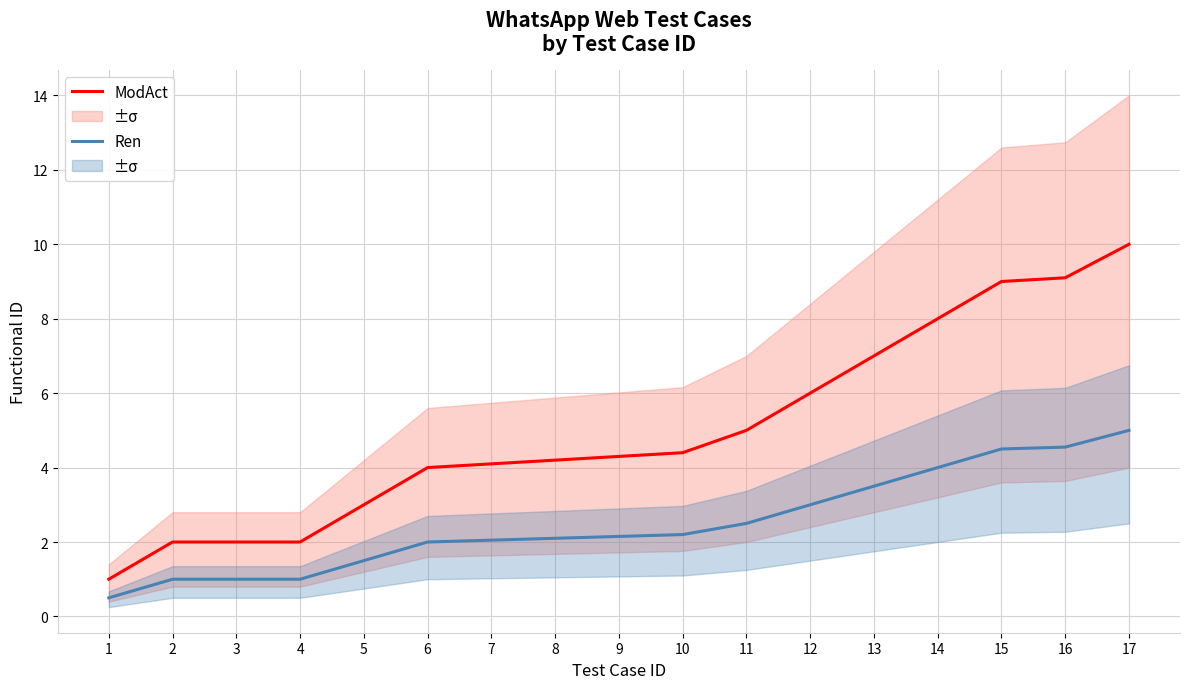

What is the average value of the ModAct series?

5.0